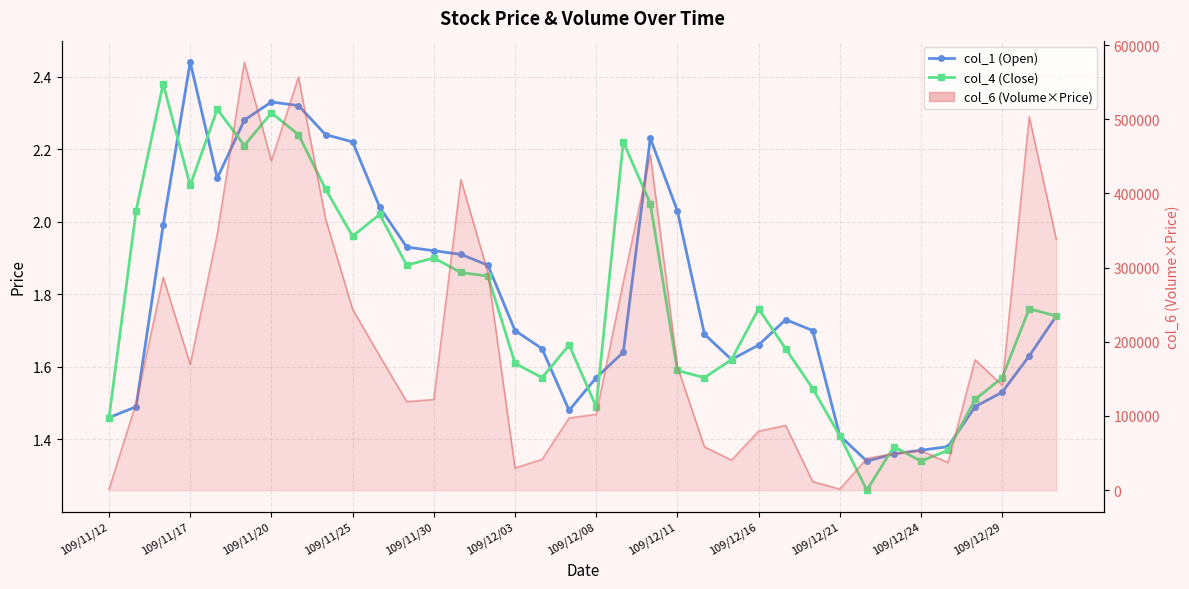

What is the average value of the col_1 (Open) series?

1.8